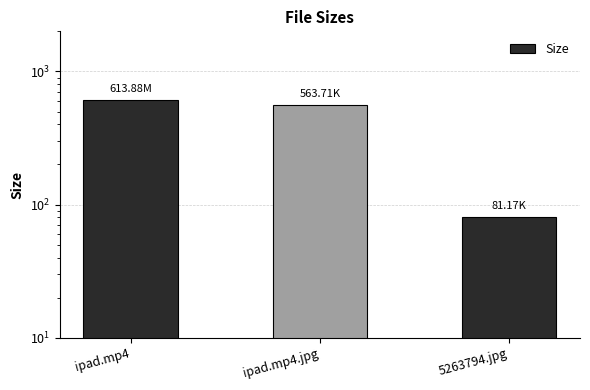

The chart shows a value of 889.1 at ipad.mp4. True or false?

False